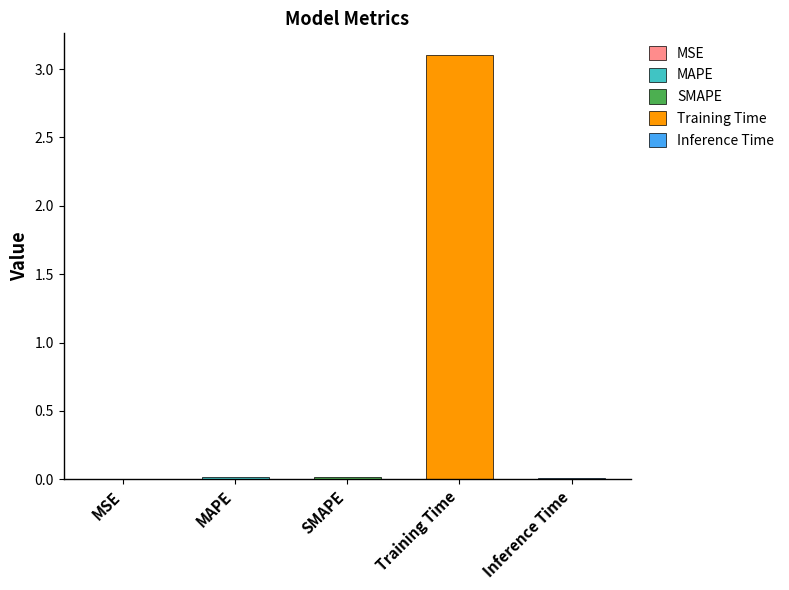

The value at Training Time is 3.1. True or false?

True